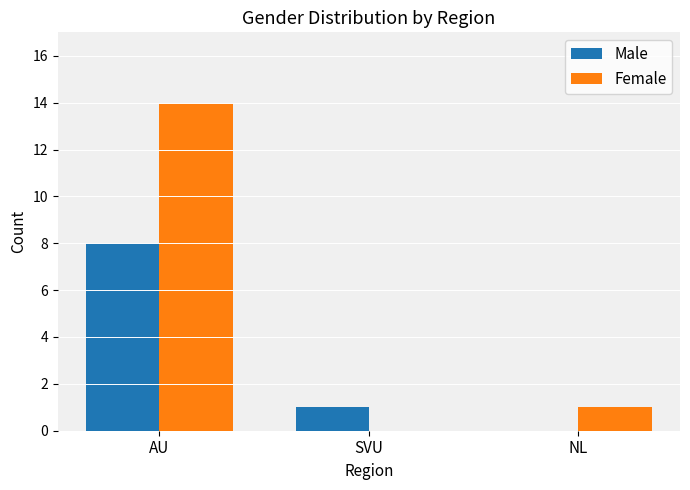

How many values in Female are above zero?

2